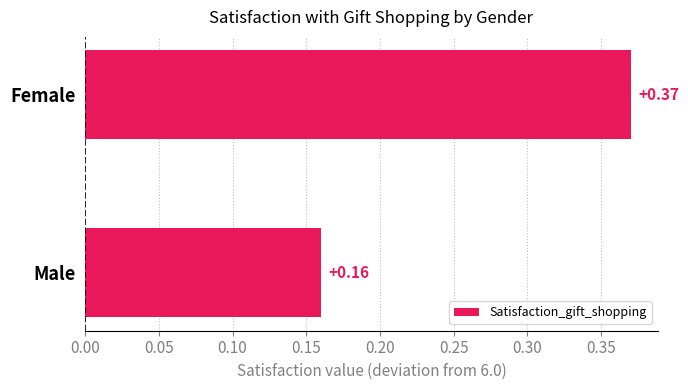

What is the sum of the values at Female and Male?

0.5